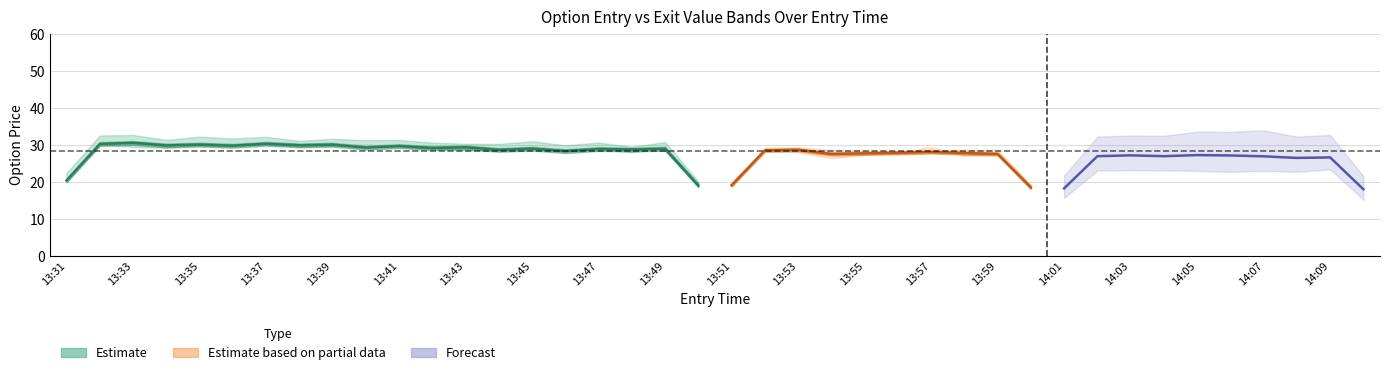

What is the difference between the second highest and minimum values in the high series?

7.2